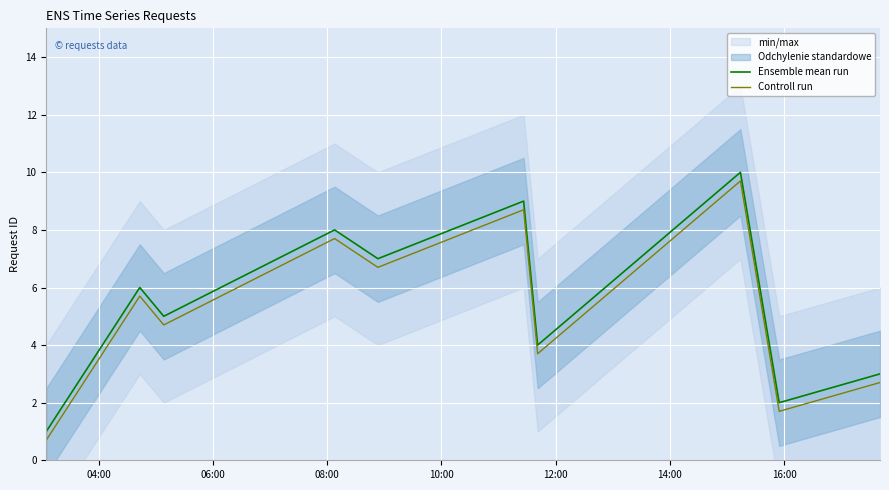

True or false: Controll run and Ensemble mean run cross at least once.

False